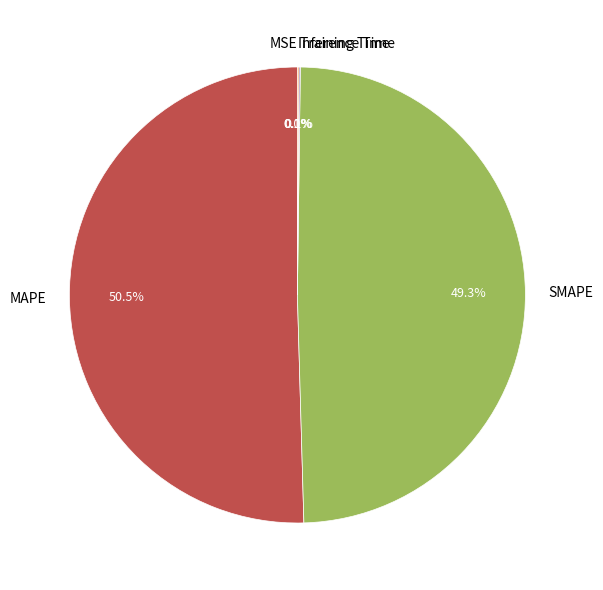

Which slice is the largest?

MAPE